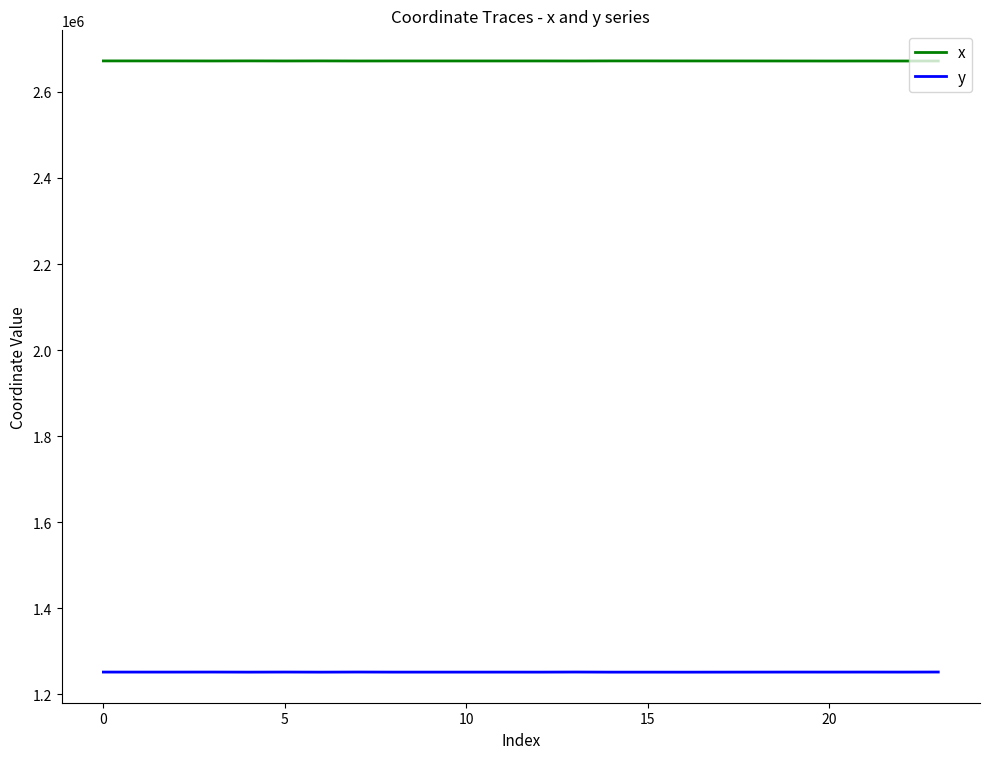

True or false: x and y cross at least once.

False